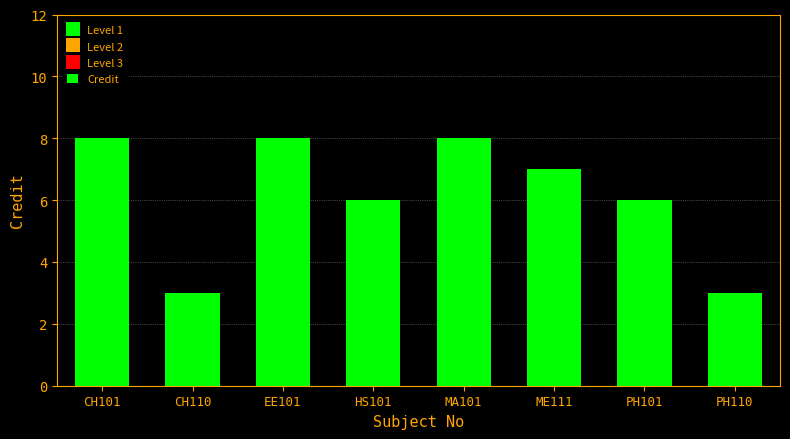

Between PH101 and CH101, which is larger?

CH101